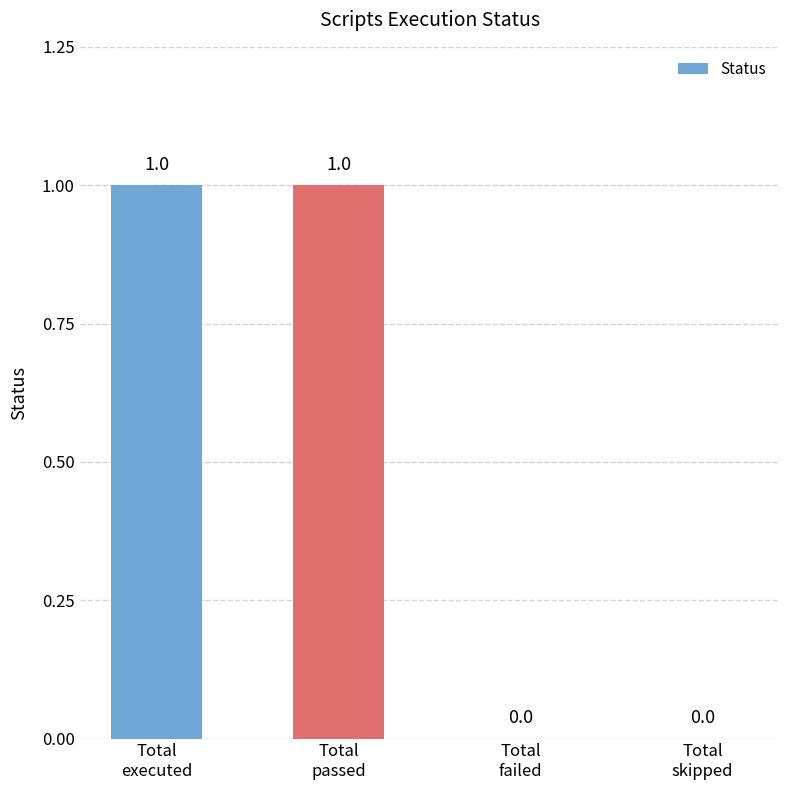

Count the number of data series in this chart.

1